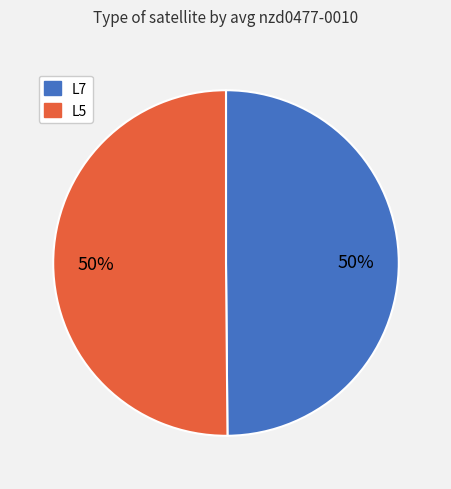

What percentage is the L5 slice, to the nearest percent?

50%